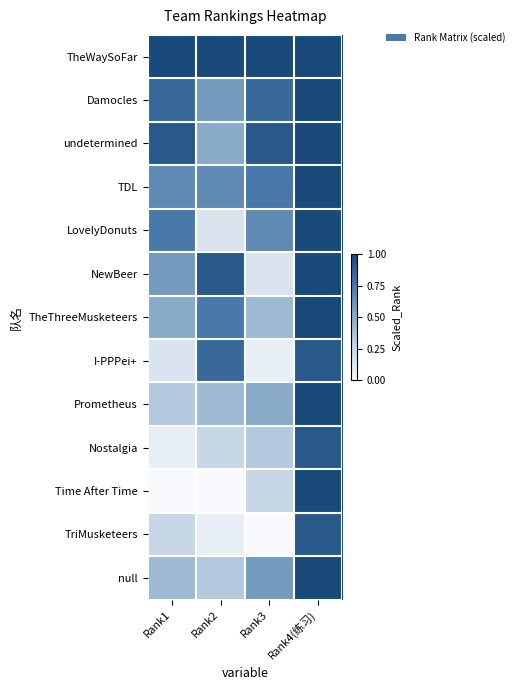

At which category is the sum across all series the highest?

Rank4(练习)